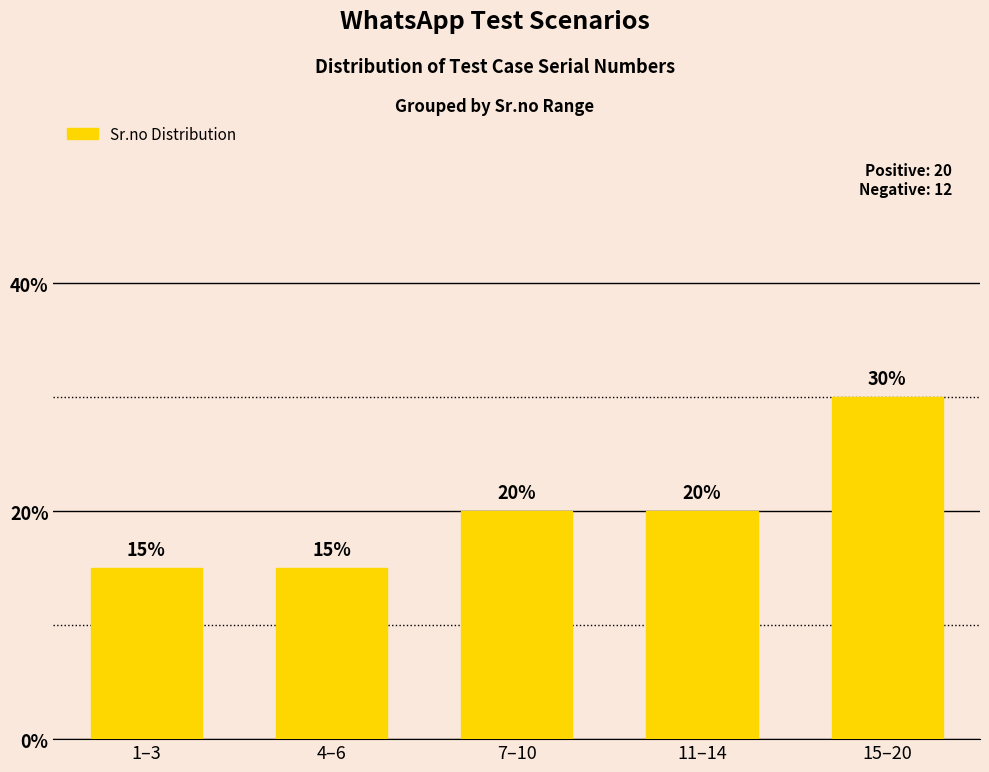

Reading left to right, transcribe all the data shown in this chart.

15	15	20	20	30